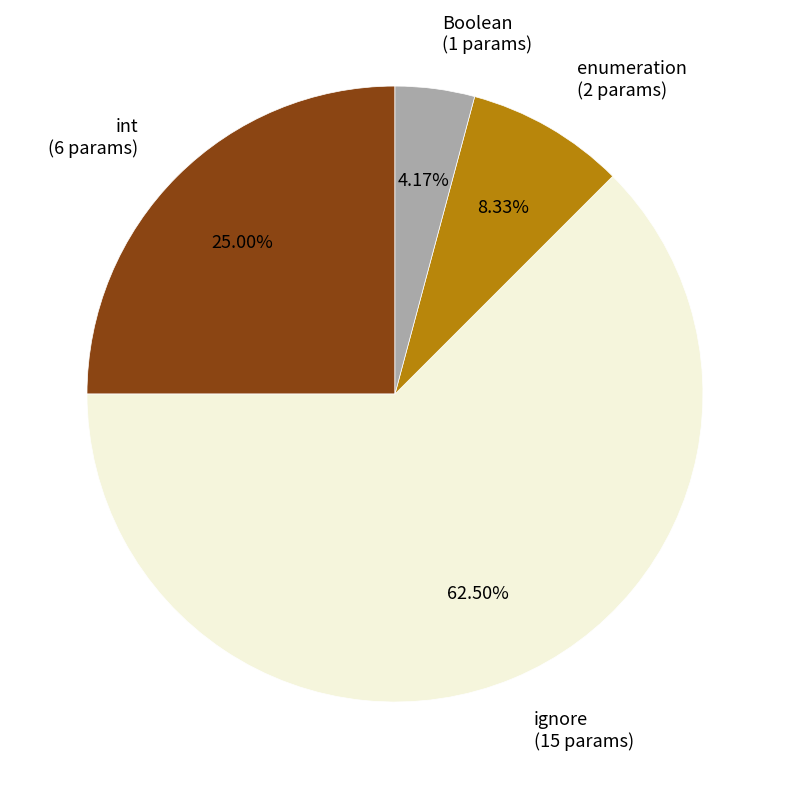

Which slice represents more than half of the pie?

ignore